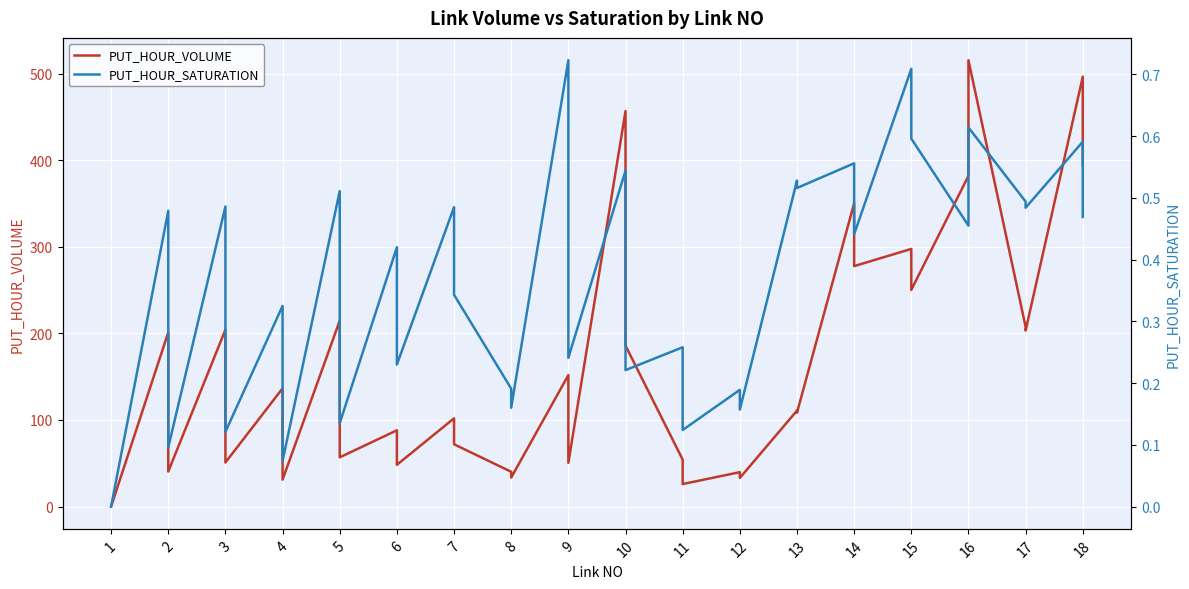

Is this an area chart (filled region under the line)?

No